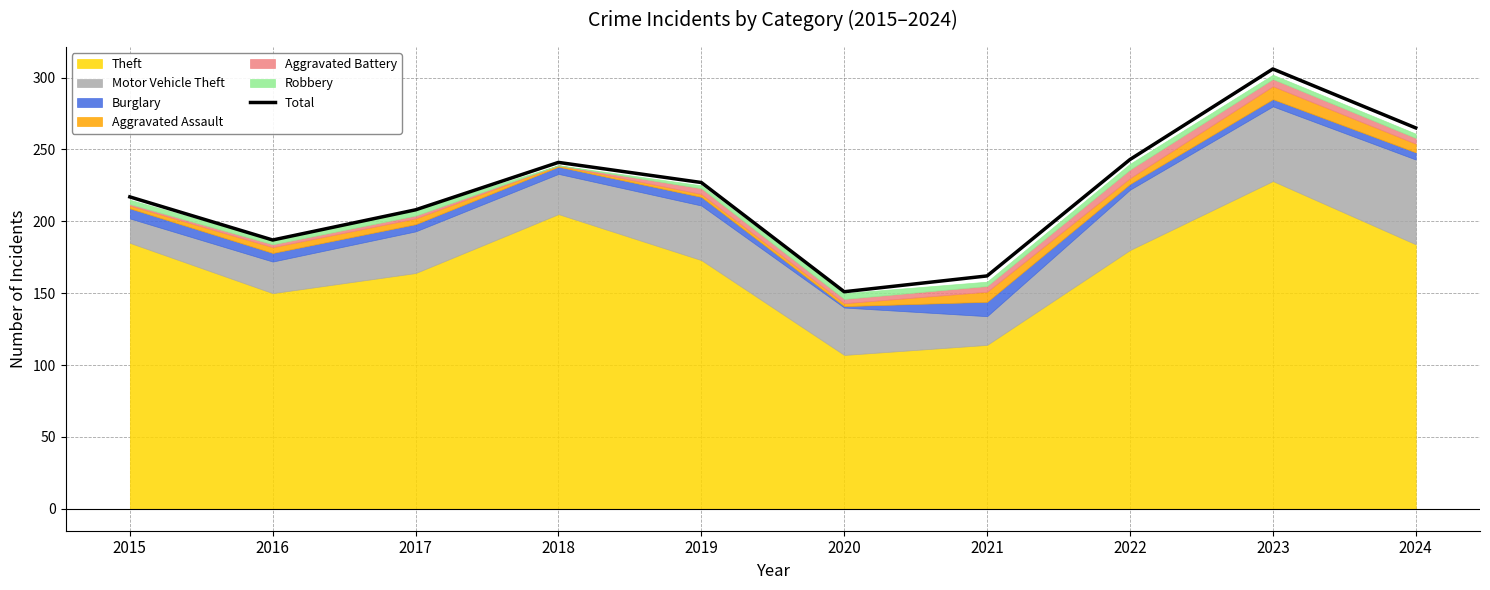

Rank the categories by value from lowest to highest.

2020, 2021, 2016, 2017, 2015, 2019, 2018, 2022, 2024, 2023